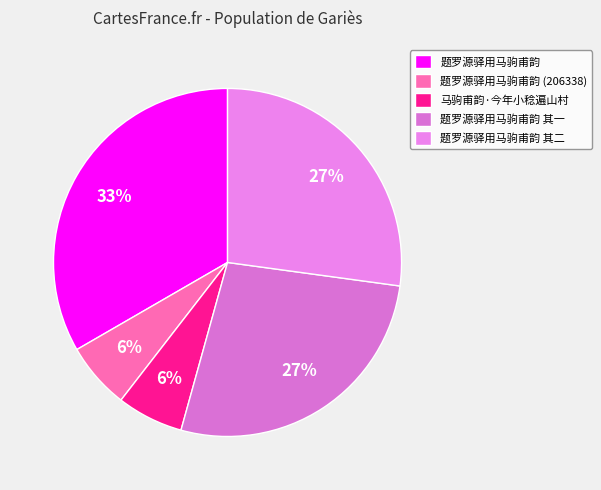

Which category has the smallest portion of the pie?

题罗源驿用马驹甫韵 (206338)